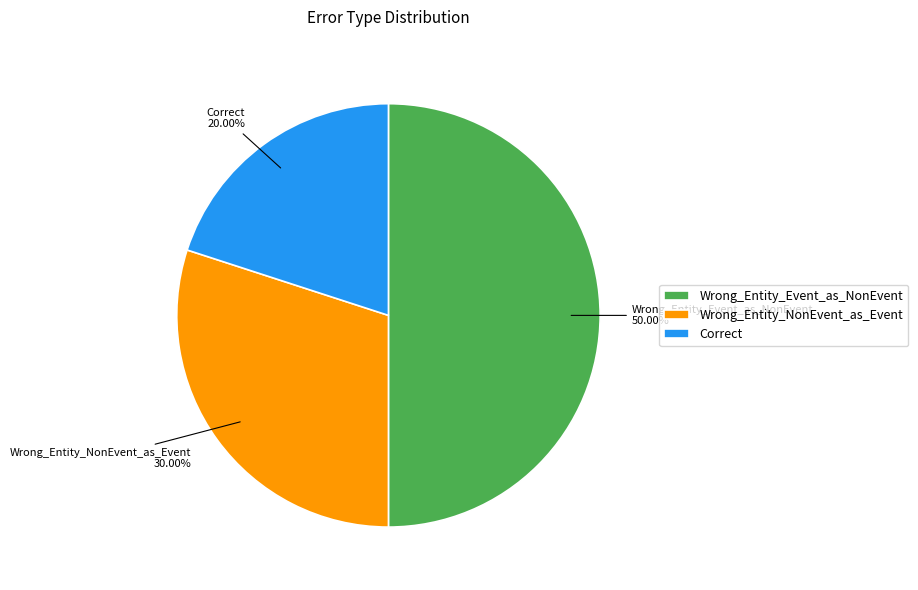

To the nearest percent, what is the difference between the largest and smallest slice percentages?

30%